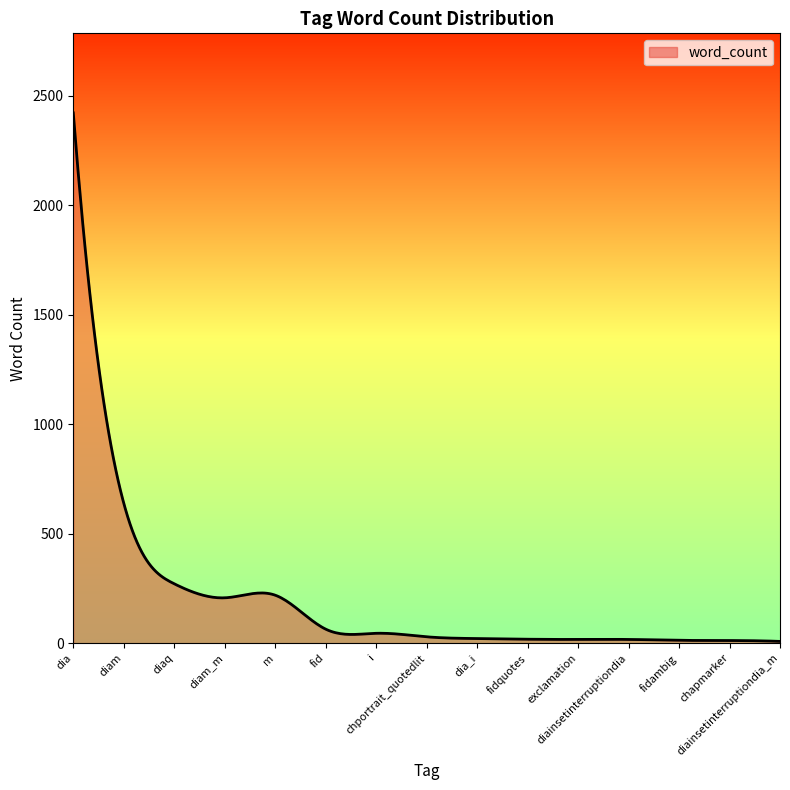

What is the maximum value shown in the chart?

2421.0